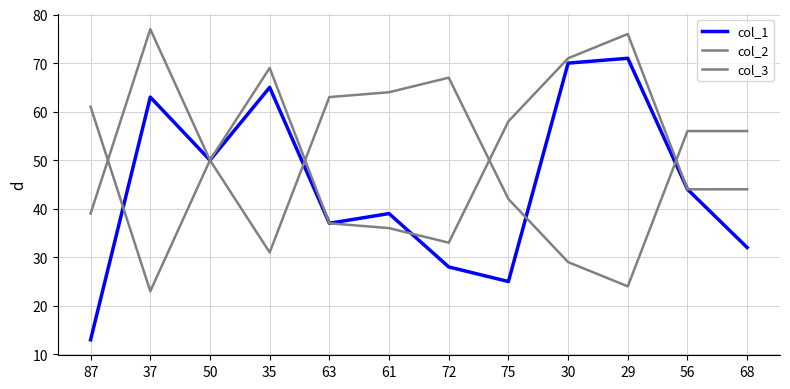

How many lines are shown in the chart?

3